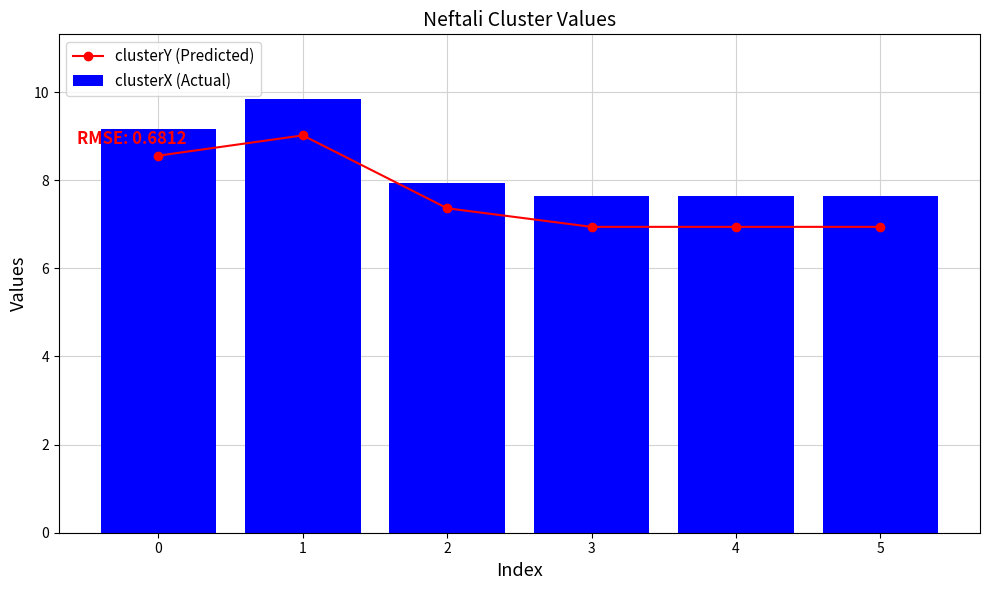

What is the average value of the clusterY (Predicted) series?

7.6